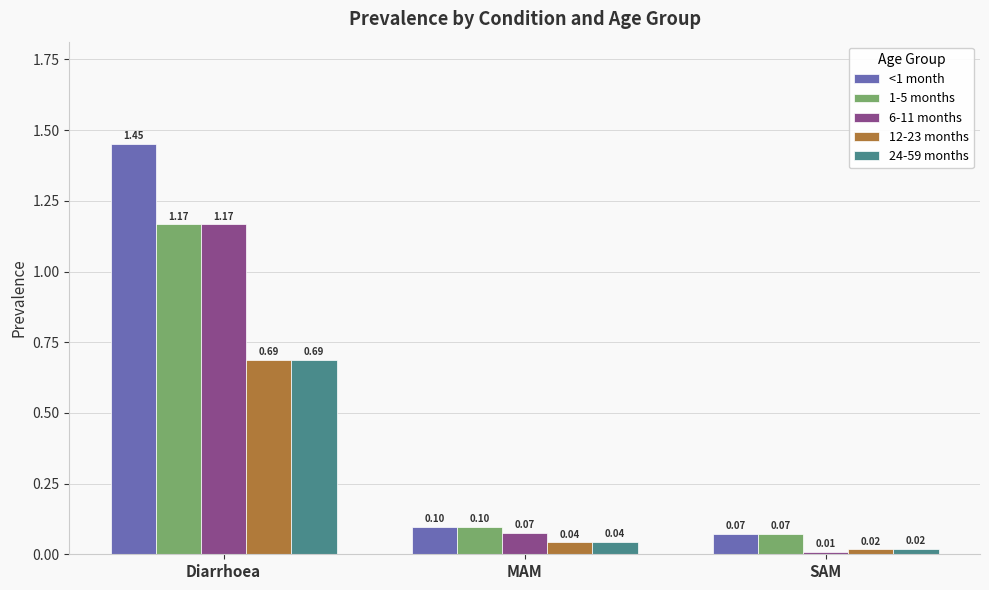

At which label does 1-5 months reach its minimum?

SAM